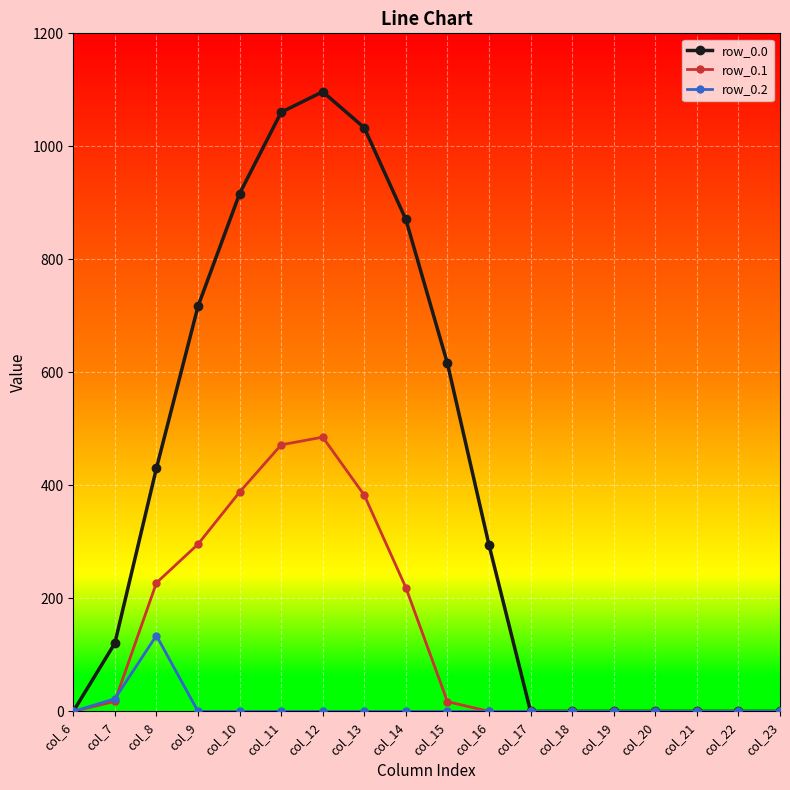

Rank the series by their maximum value, from highest to lowest.

row_0.0, row_0.1, row_0.2